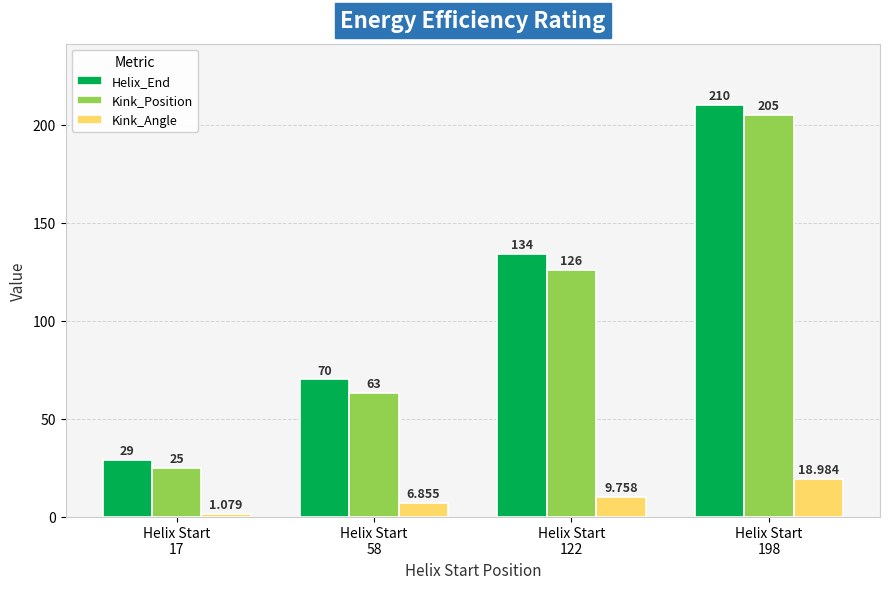

Which series has the largest total across all categories?

Helix_End